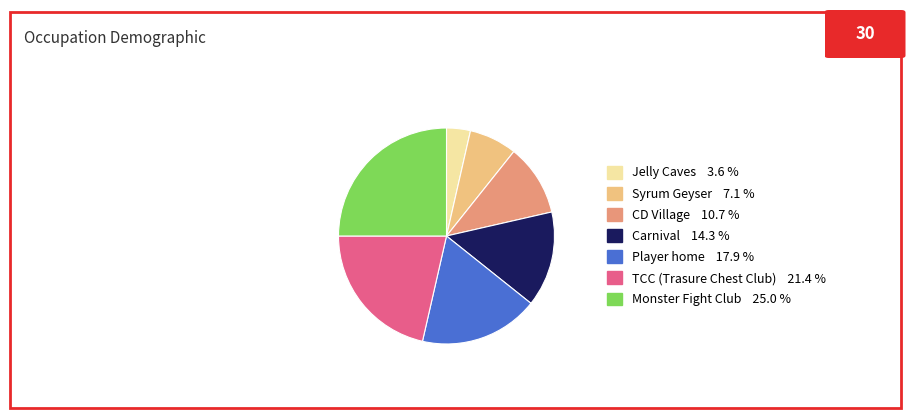

Is the sum of Jelly Caves and Carnival greater than half?

No